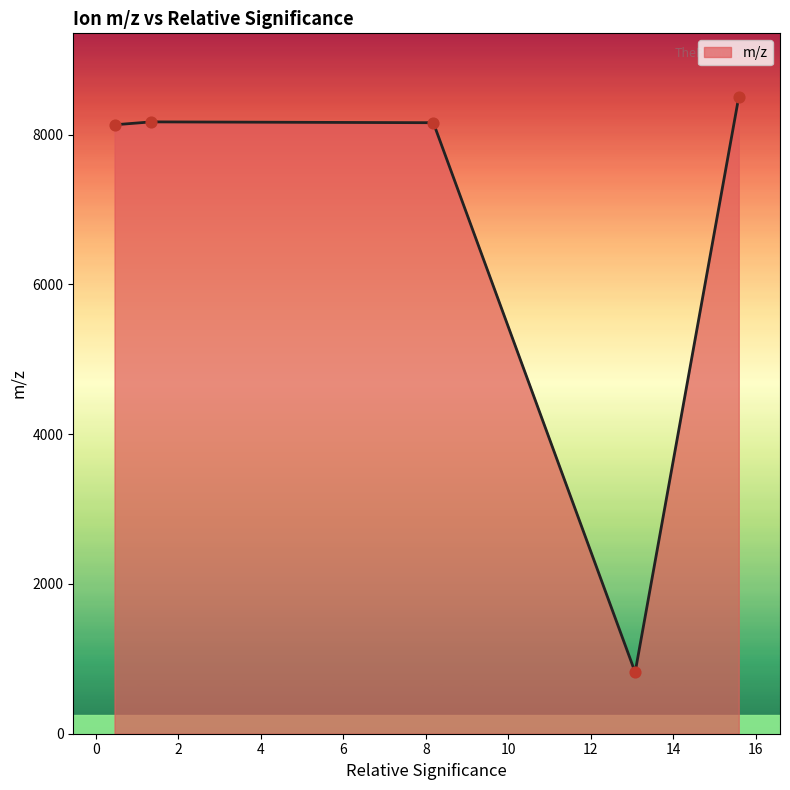

What is the smallest value displayed?

820.5